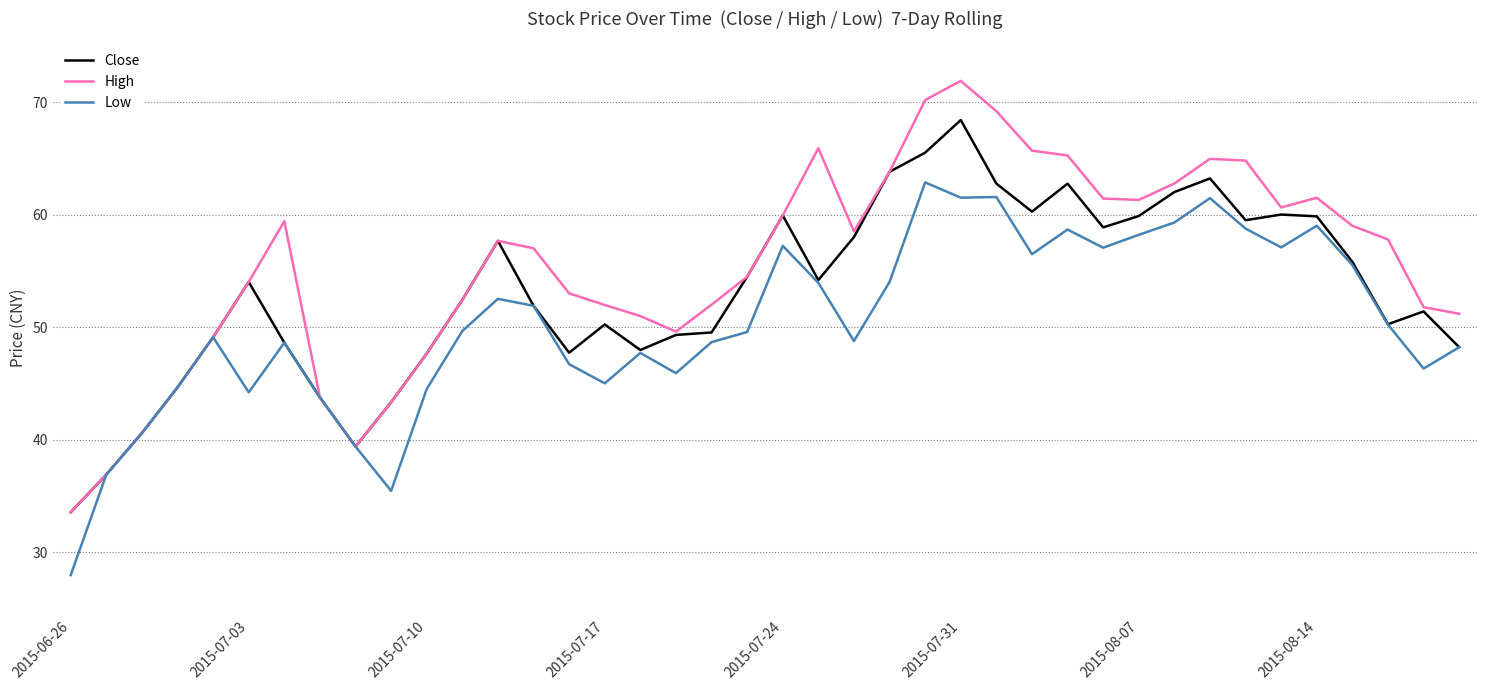

List the series in order of their overall mean, lowest first.

Low, Close, High